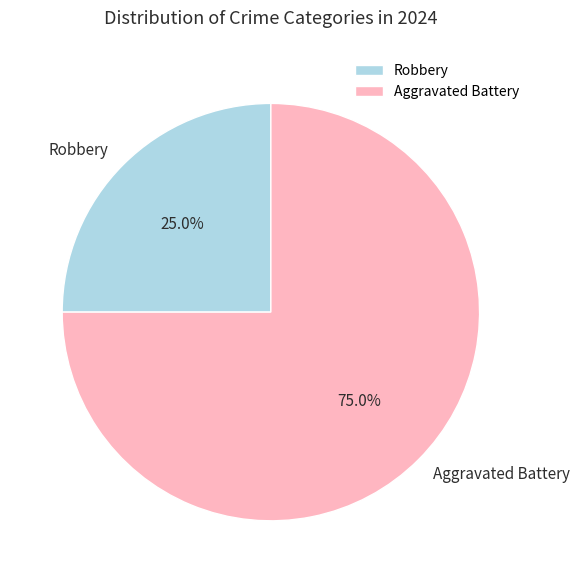

Is there any slice that represents more than half of the pie?

Yes